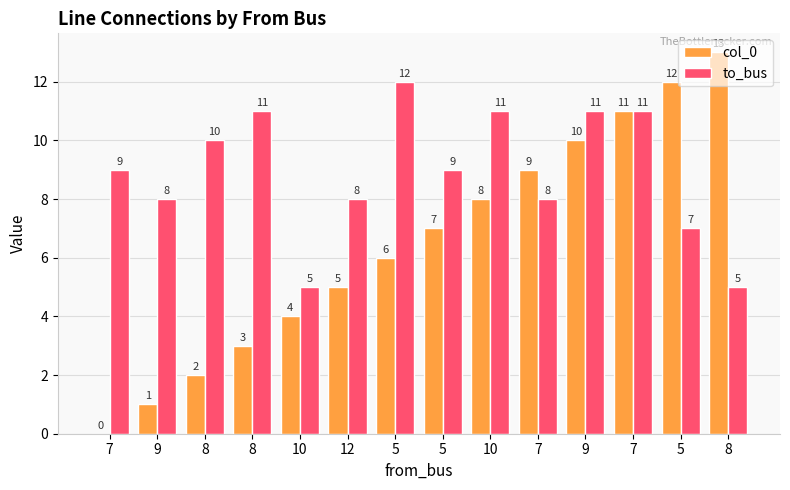

At which label does col_0 first exceed 7?

10